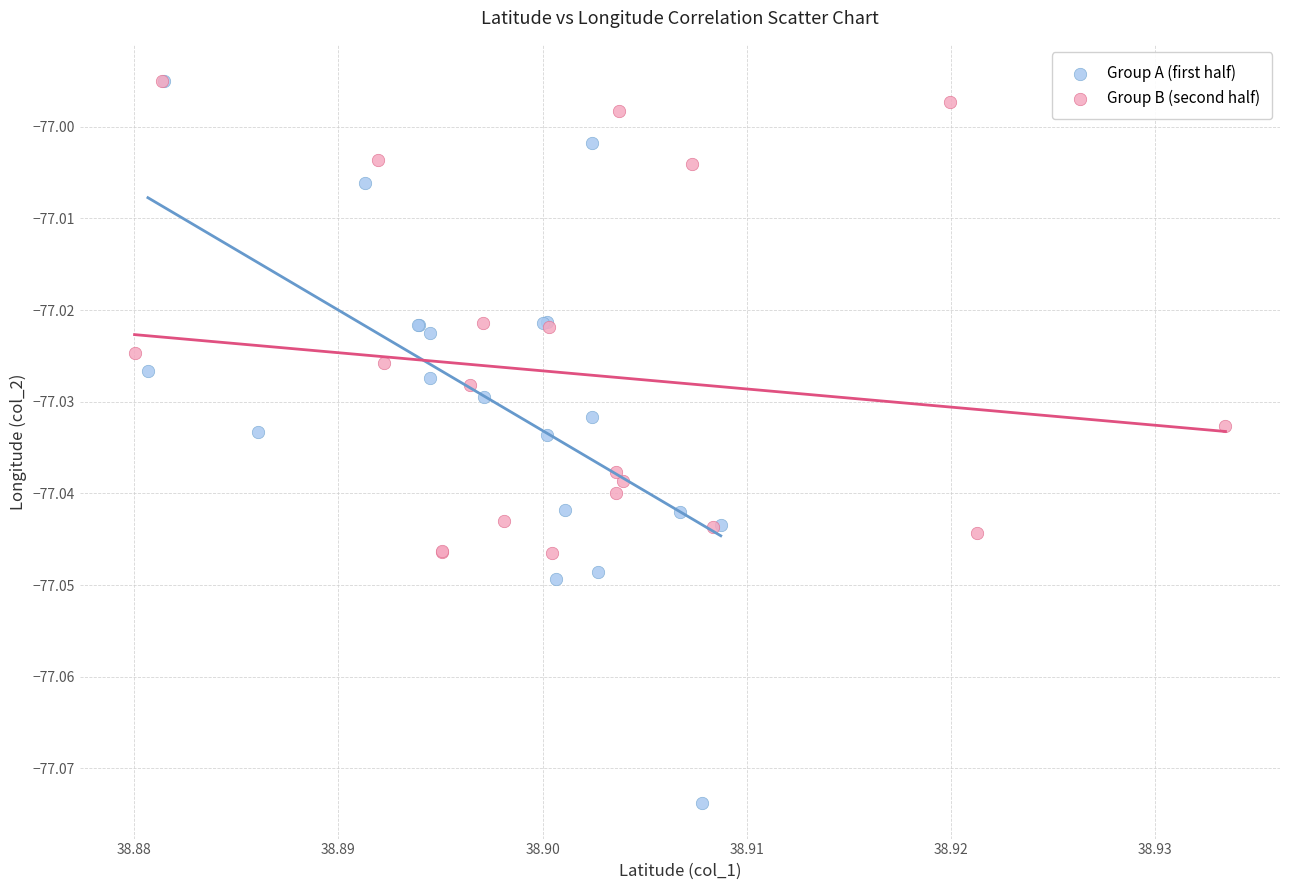

Which series has the widest spread of Y values?

Group A (first half)